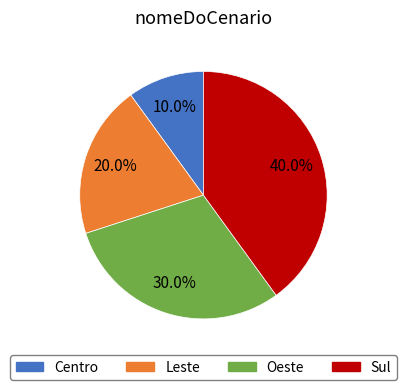

Which slice is the largest?

Sul